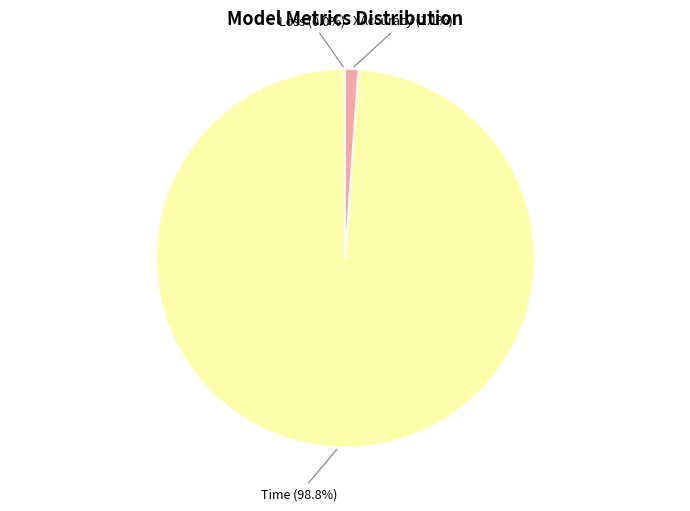

True or false: Time accounts for 85% of the total.

False